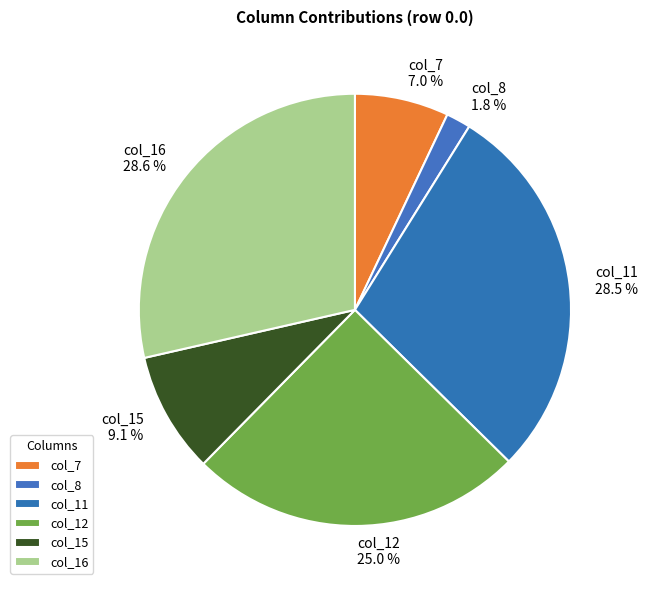

Do col_15 and col_7 together represent more than half of the pie?

No